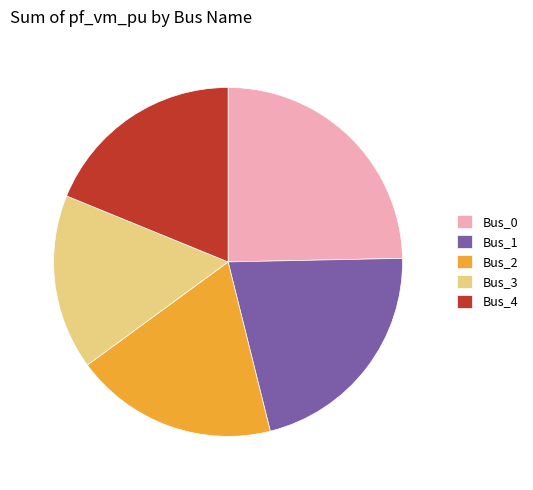

Does any single category account for the majority?

No